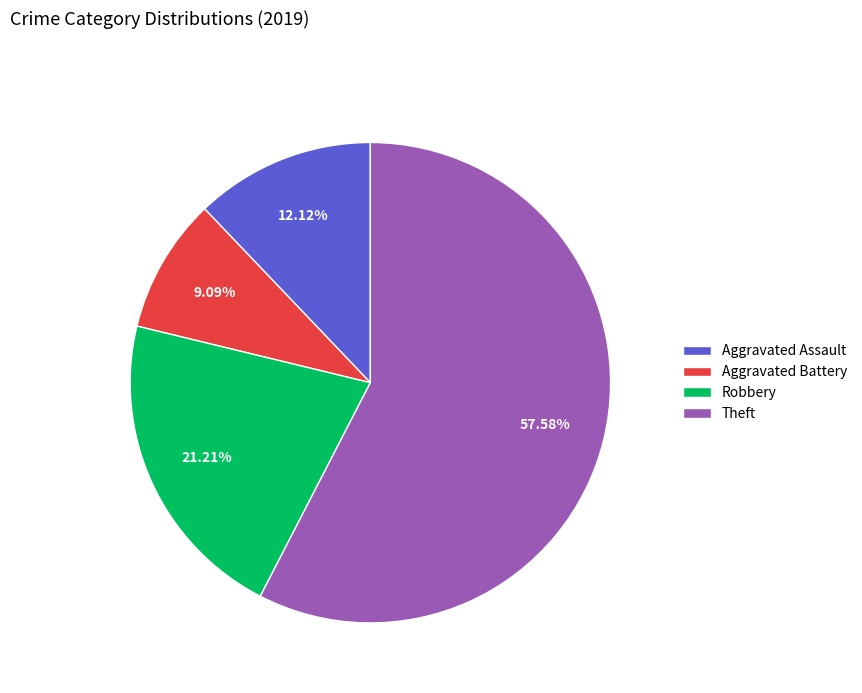

Which category has the smallest portion of the pie?

Aggravated Battery